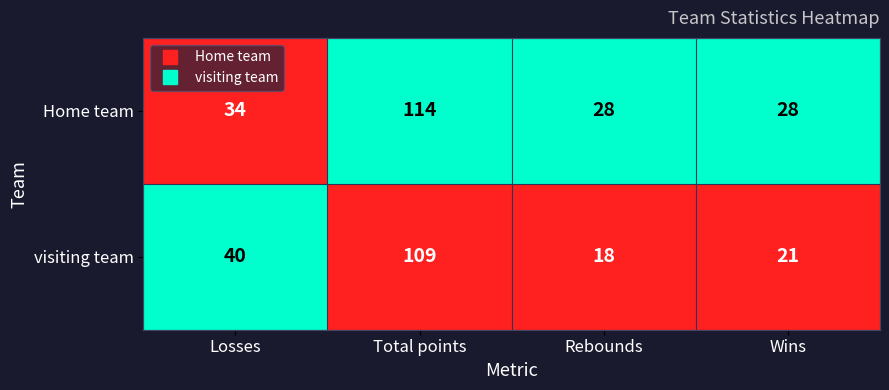

At Wins, list the series in order from largest to smallest.

Home team, visiting team